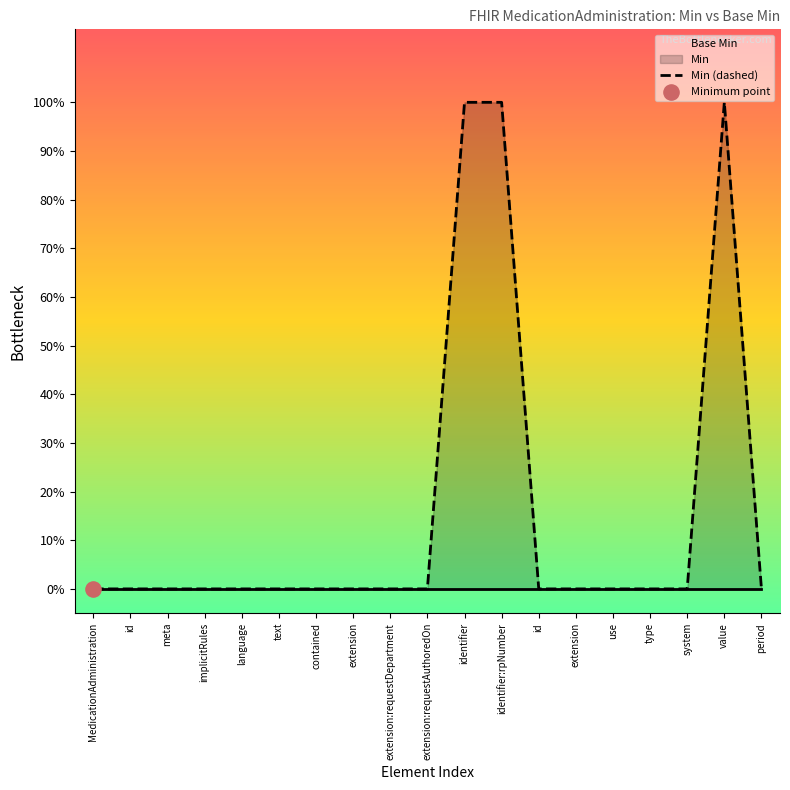

Which series reaches the minimum Y coordinate?

Base Min